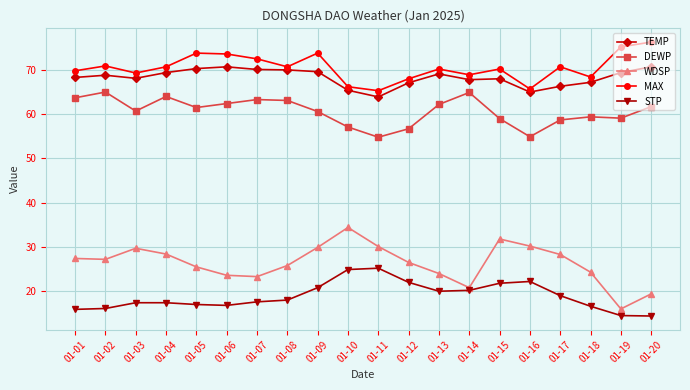

The value of WDSP at 01-01 is 27.4. True or false?

True